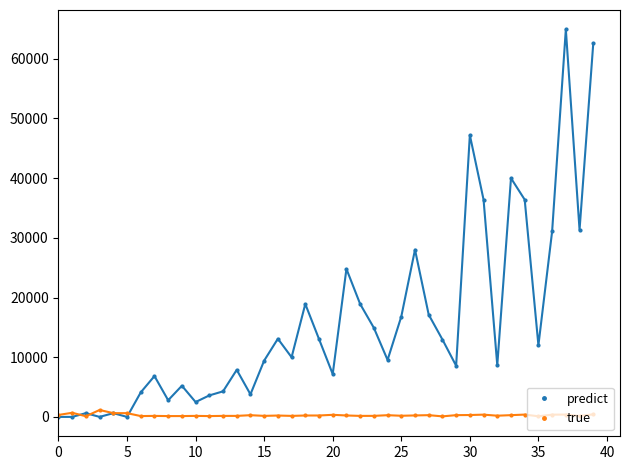

What is the maximum value shown in the chart?

64910